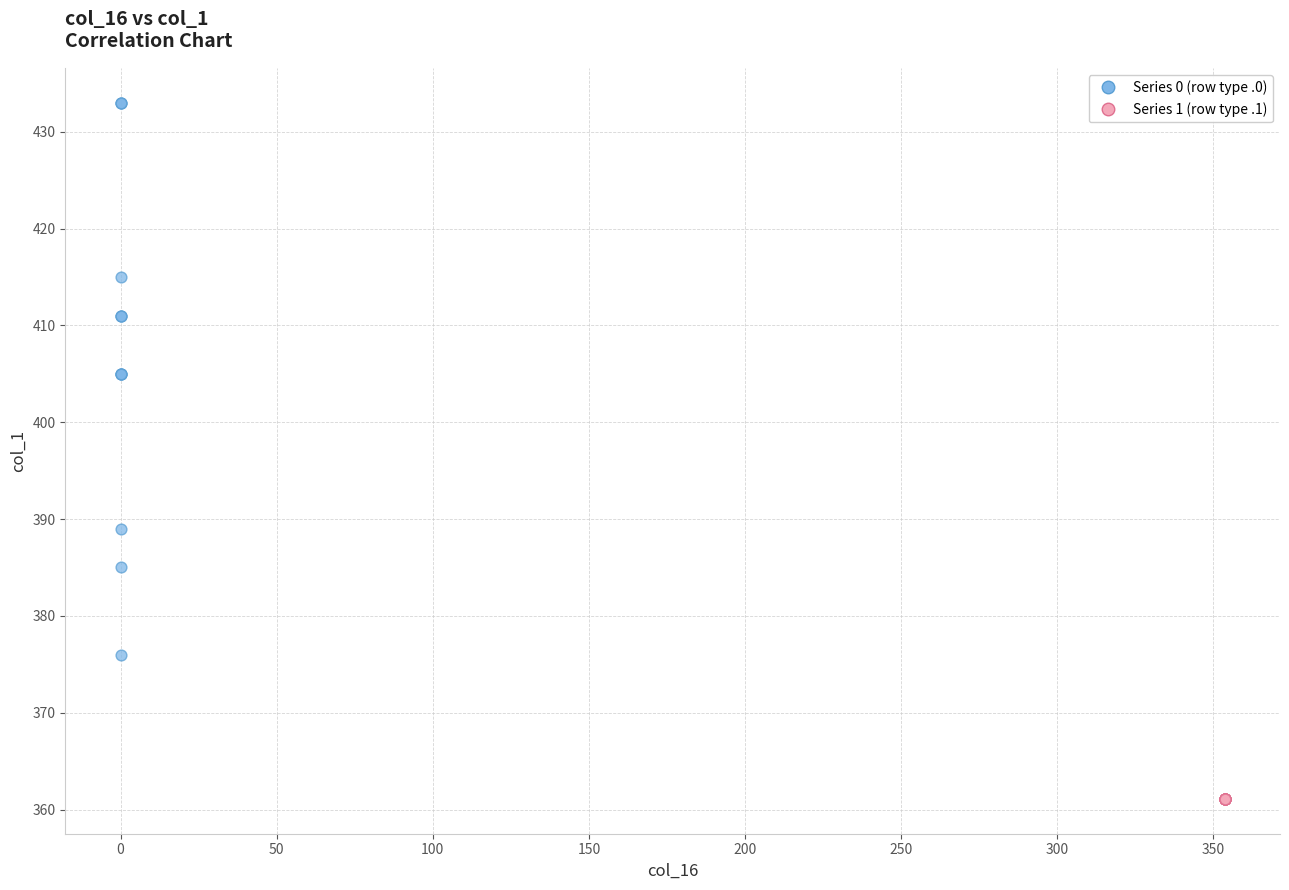

Which series reaches the minimum Y coordinate?

Series 1 (row type .1)